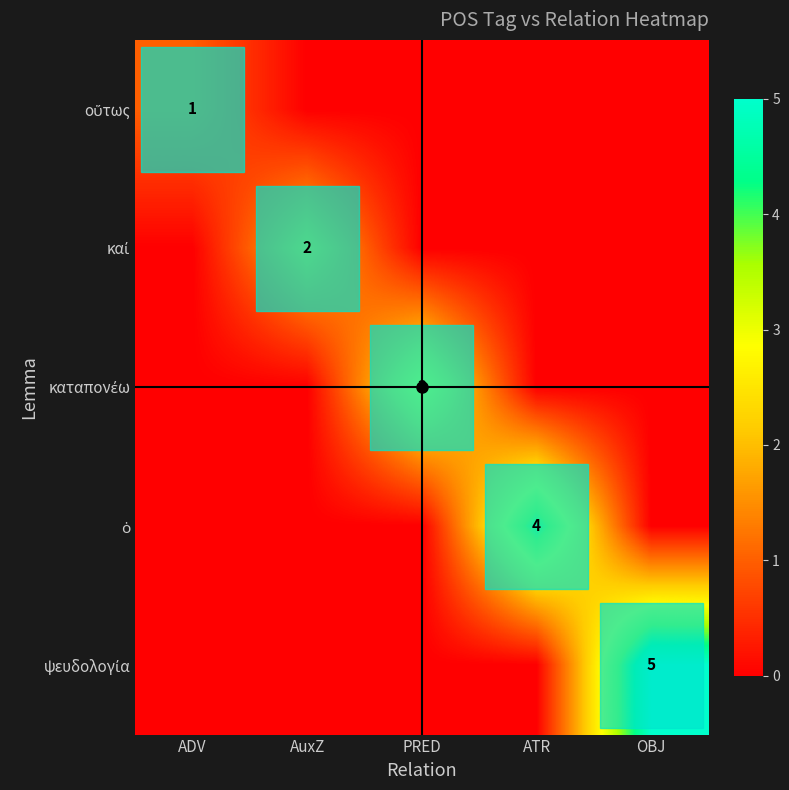

How many categories are shown in the chart?

5